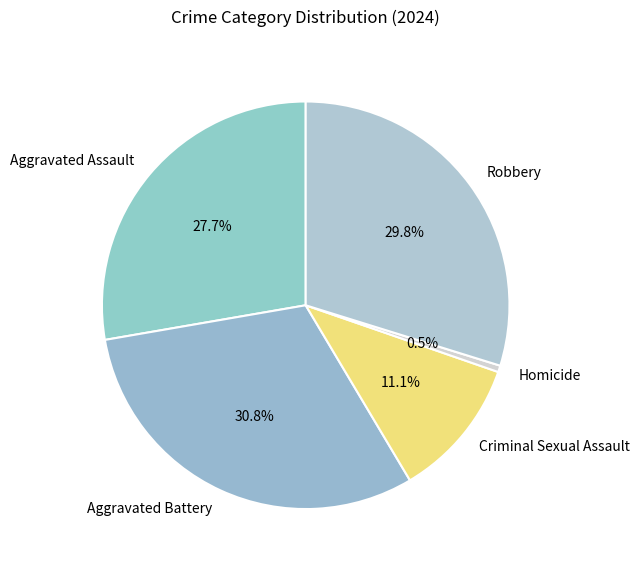

The Robbery slice represents 40% of the pie. True or false?

False